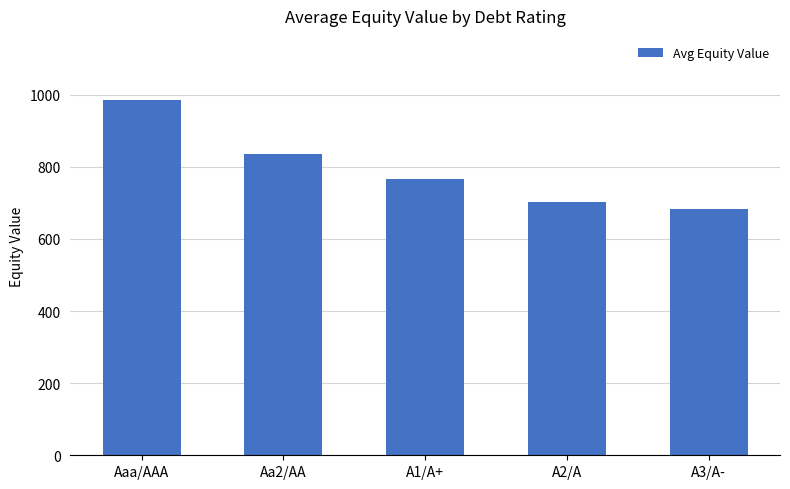

How many values exceed 766?

3